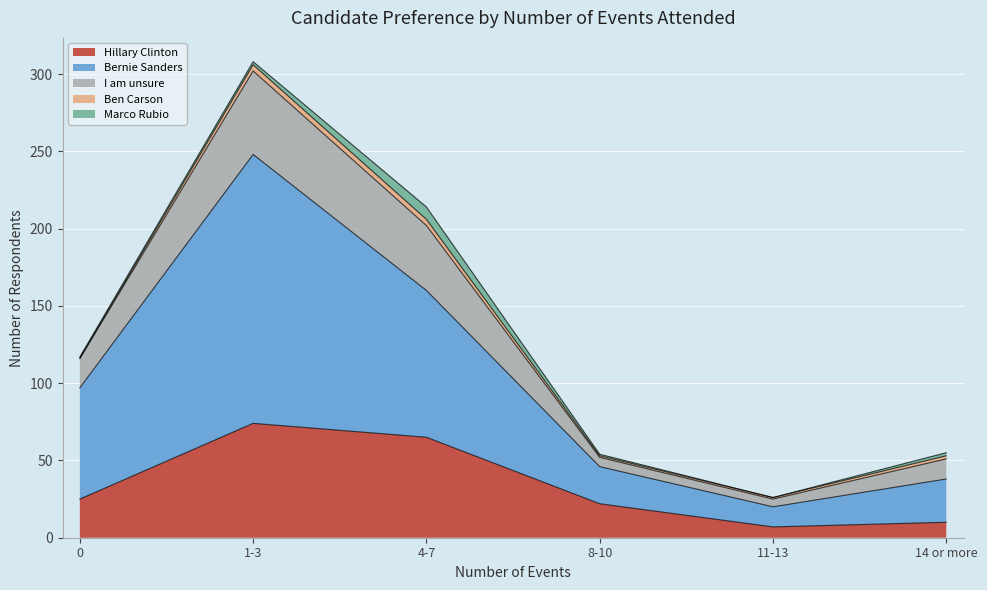

What is the label of the 6th point from the left?

14 or more